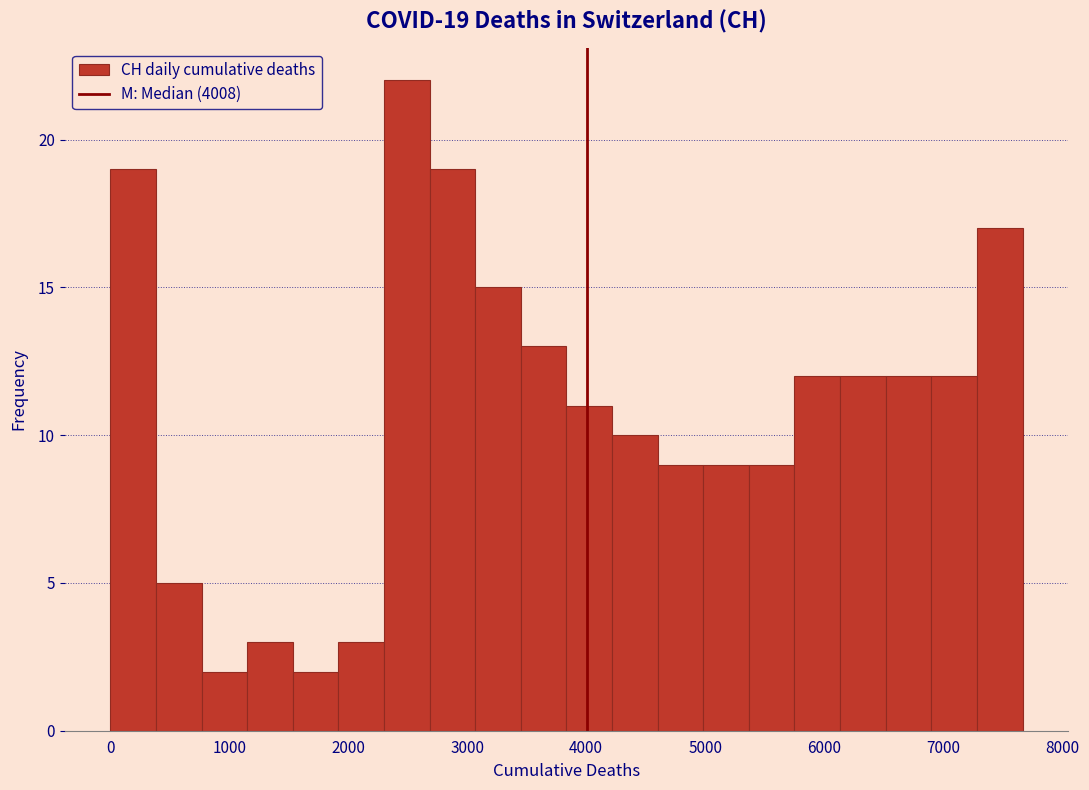

Around what value on the x-axis is the tallest bar? Give the approximate position of its centre, as read against the axis.

2500